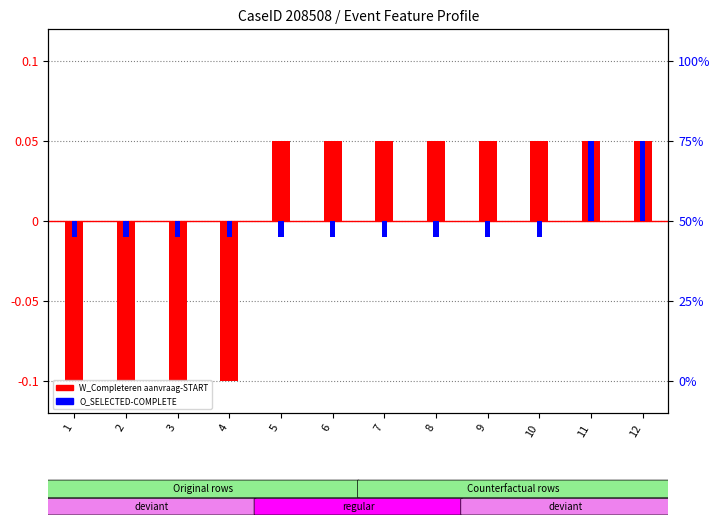

How many bars are there in total?

24